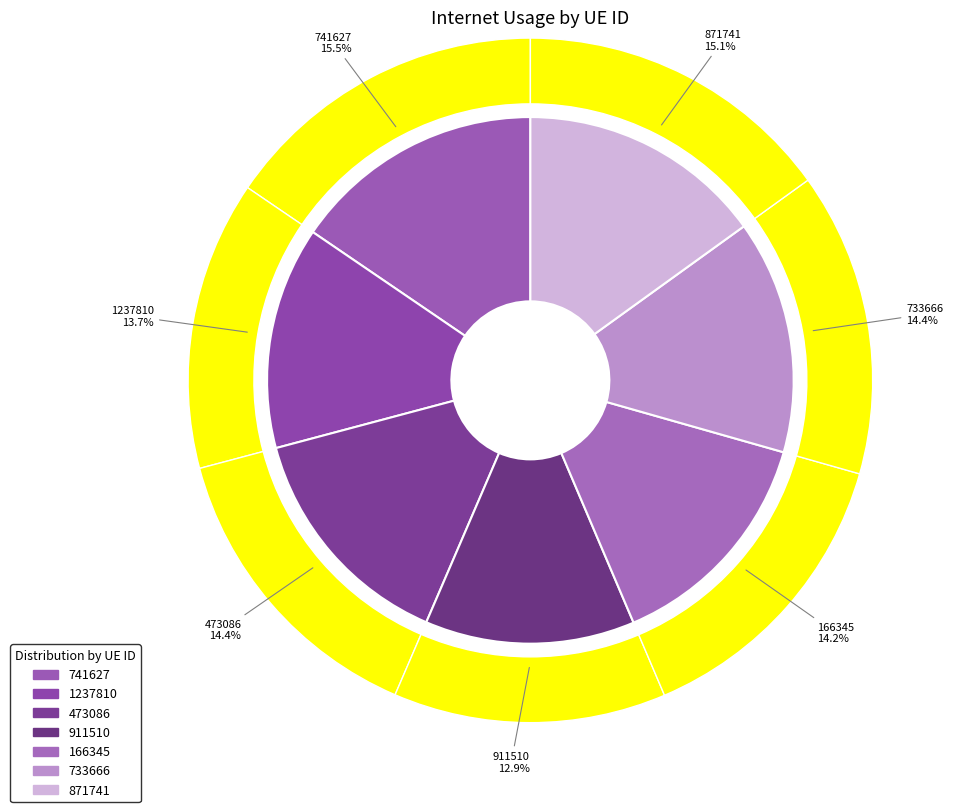

Is the sum of 871741 and 741627 greater than half?

No